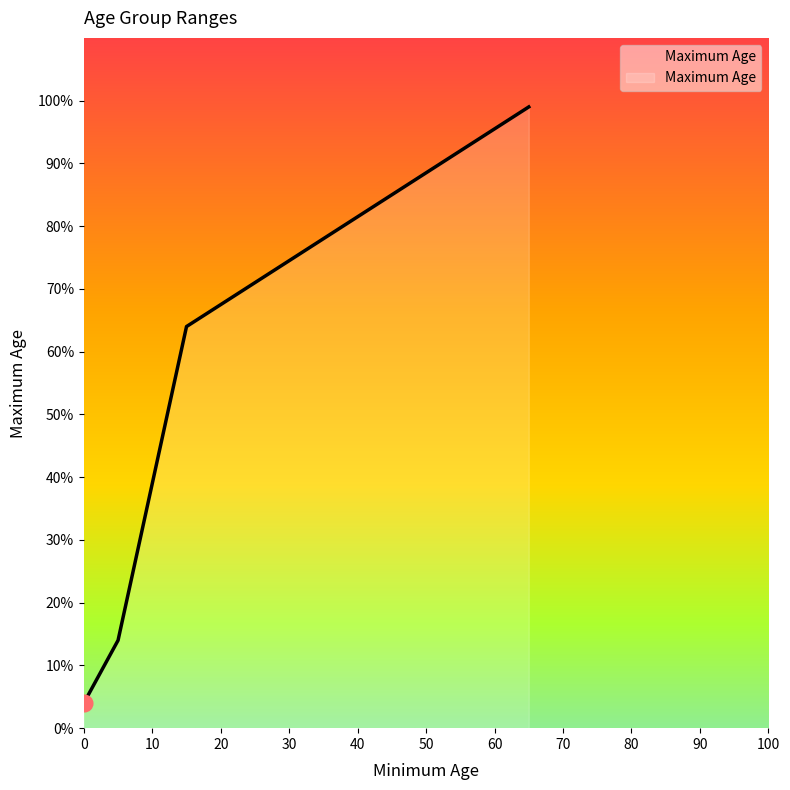

What is the sum of all values?

181